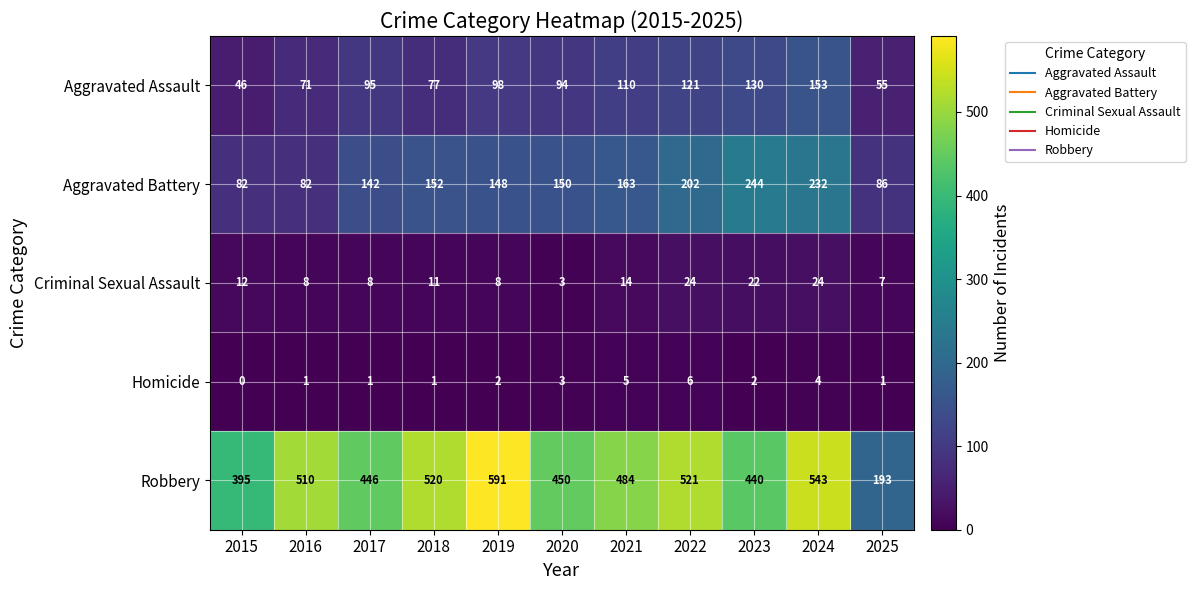

At how many categories does at least one series exceed 196?

10